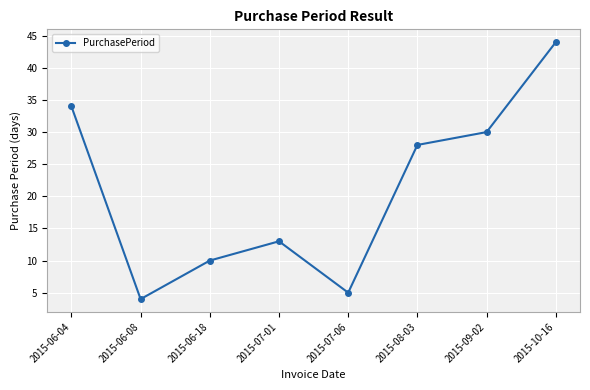

How many lines are shown in the chart?

1